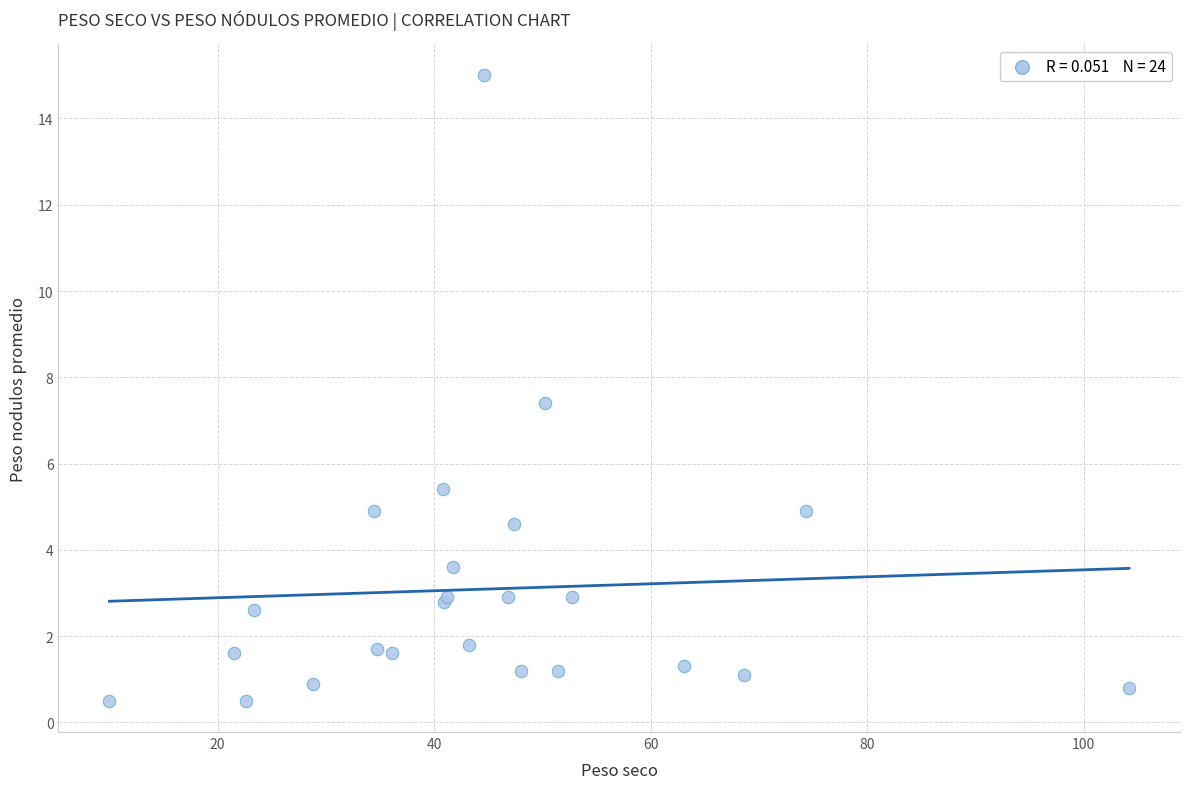

What Y value in the scatter plot is closest to 7?

7.4